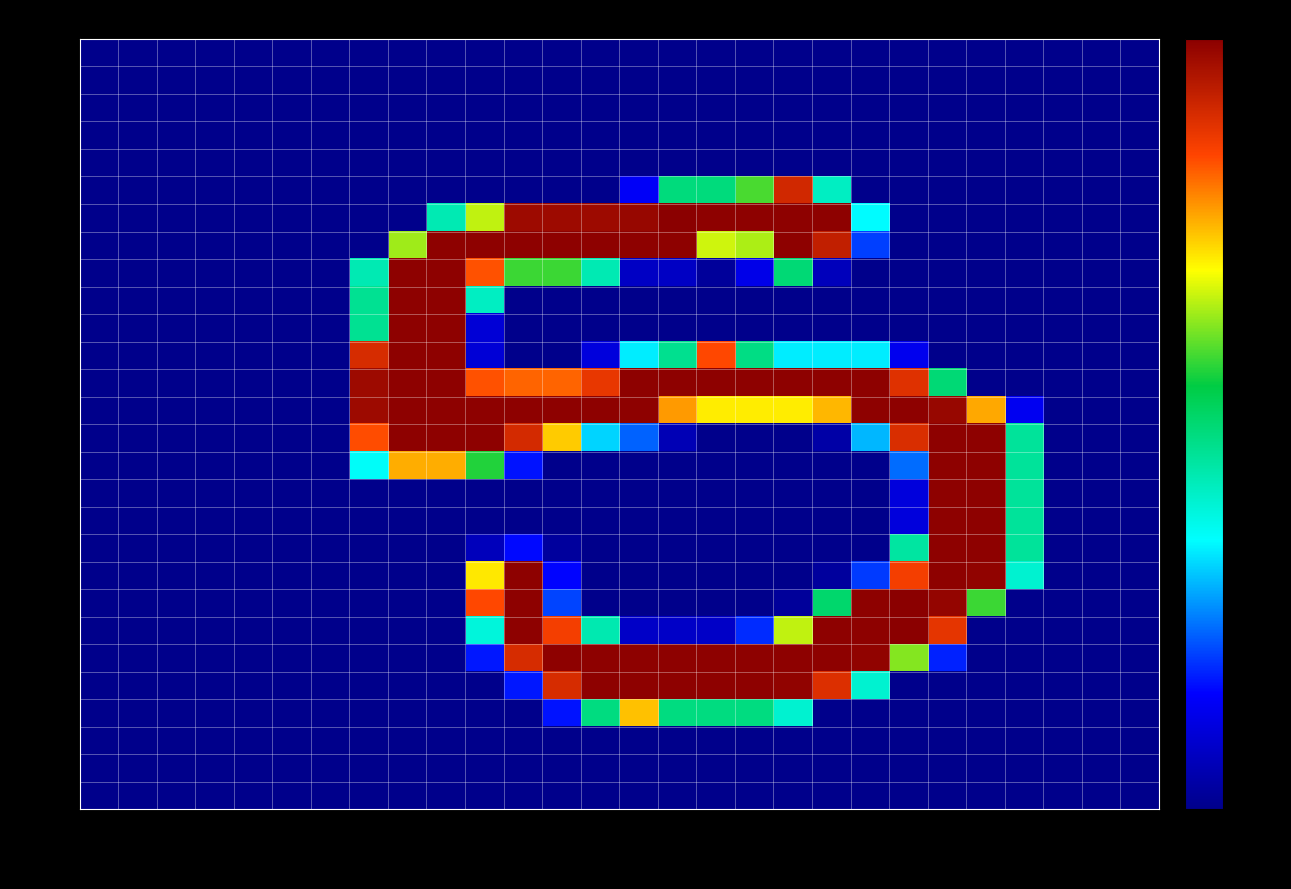

Between col_20 and col_21, which series saw the biggest shift?

row_19